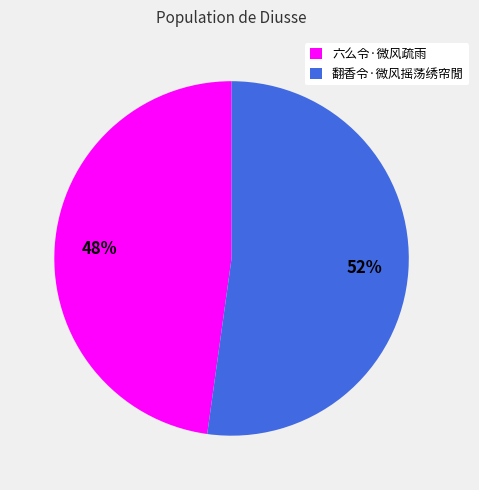

To the nearest percent, what is the difference between the 翻香令·微风摇荡绣帘閒 and 六么令·微风疏雨 slice percentages?

4%